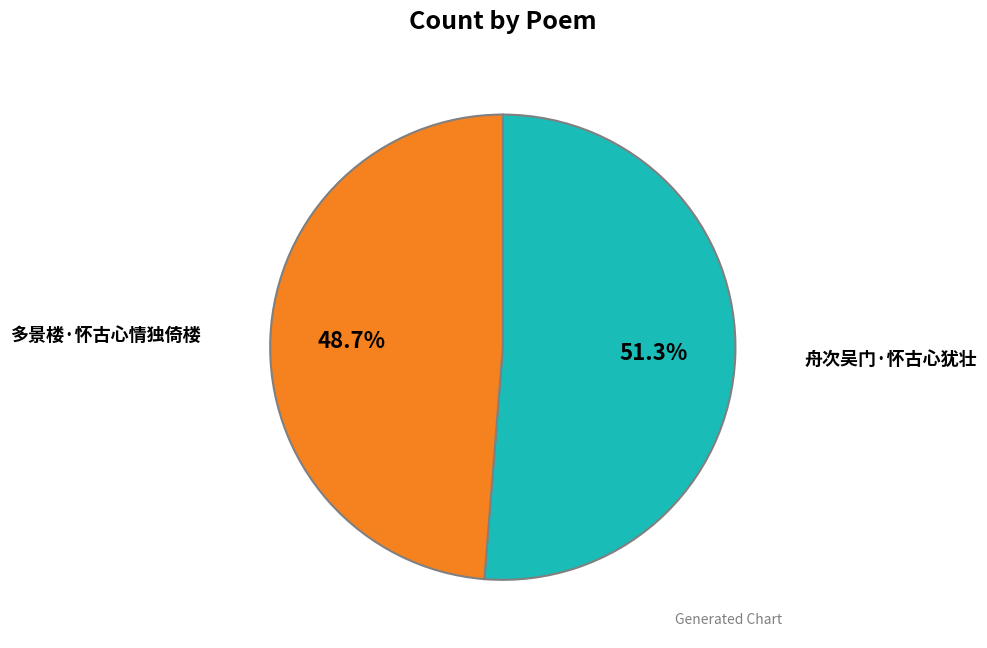

Count the number of slices in the pie.

2